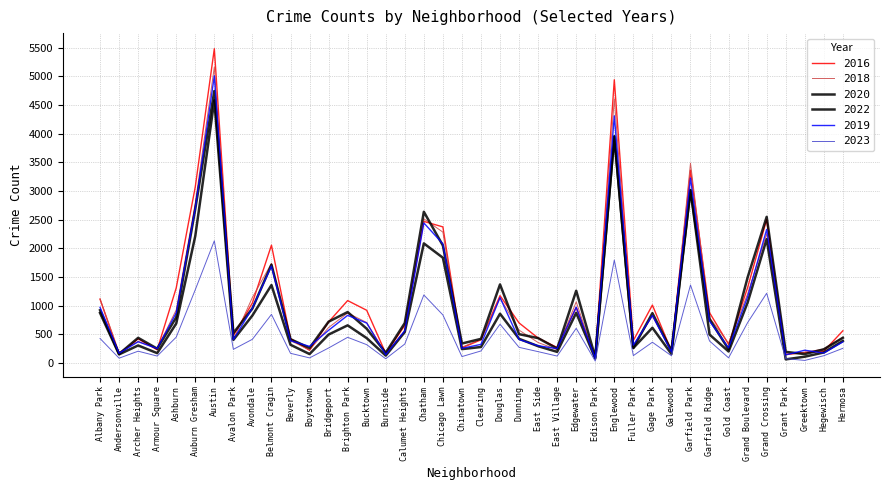

Which series ends up on top after the final intersection of 2022 and 2019?

2022